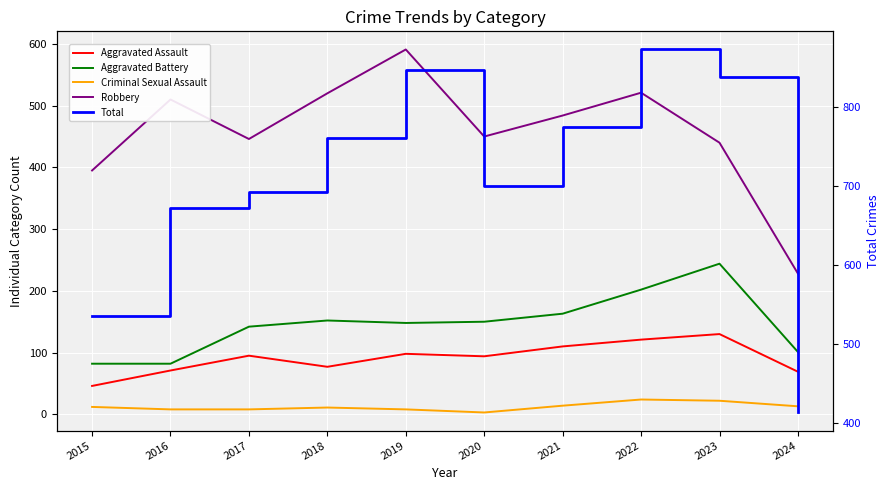

Reading left to right, transcribe all the data shown in this chart.

Aggravated Assault: 46	71	95	77	98	94	110	121	130	69
Aggravated Battery: 82	82	142	152	148	150	163	202	244	101
Criminal Sexual Assault: 12	8	8	11	8	3	14	24	22	13
Robbery: 395	510	446	520	591	450	484	521	440	228
Total: 535	672	692	761	847	700	775	873	838	413